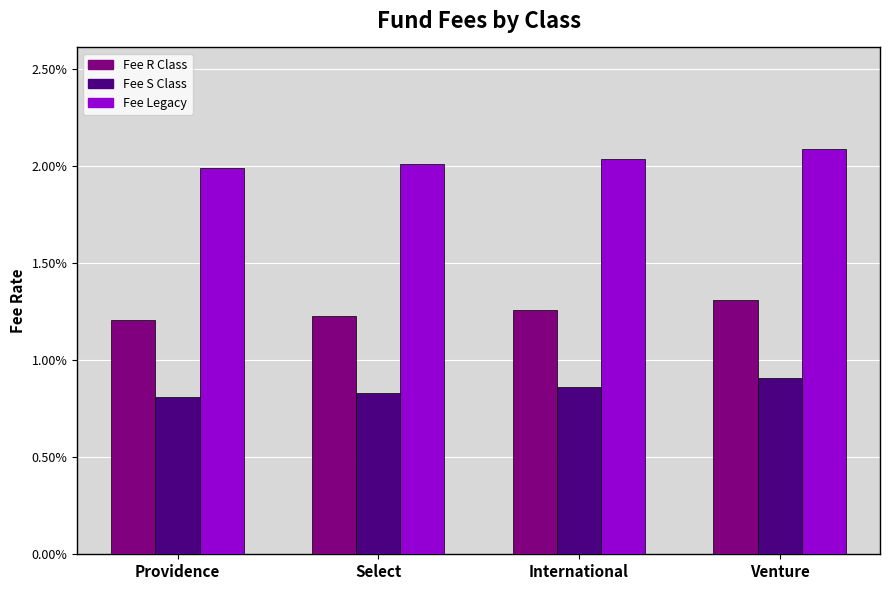

The value of Fee Legacy at Venture is 0.0. True or false?

False